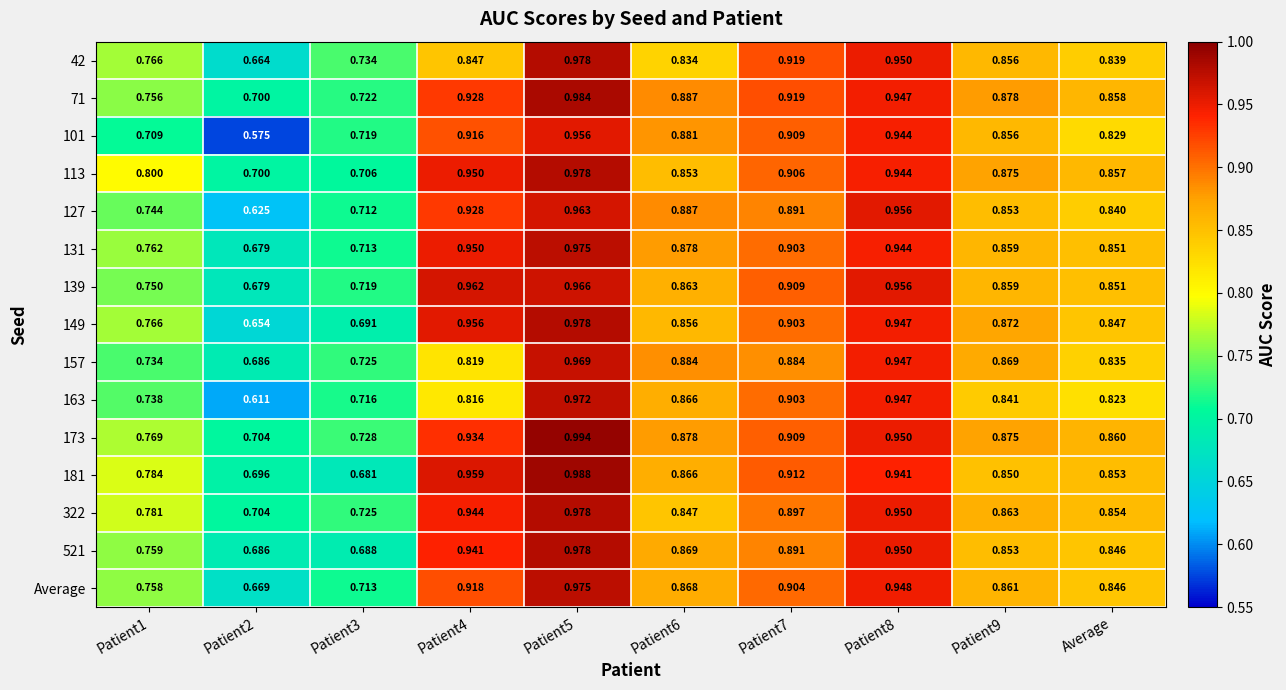

Is the value of Average at Patient6 greater than the value of 101 at Patient8?

No